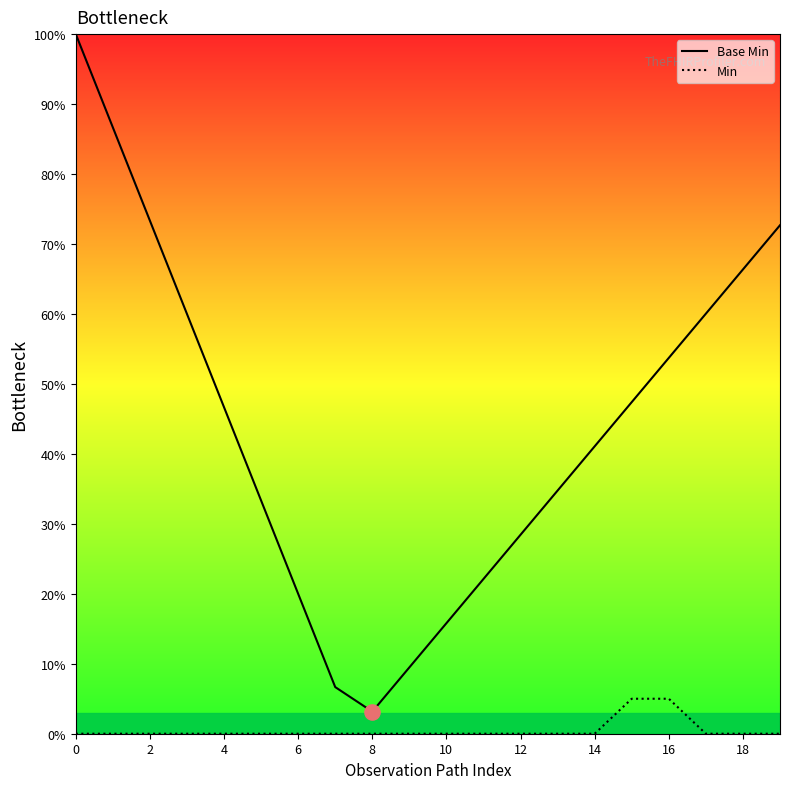

Which series has the largest total across all categories?

Base Min